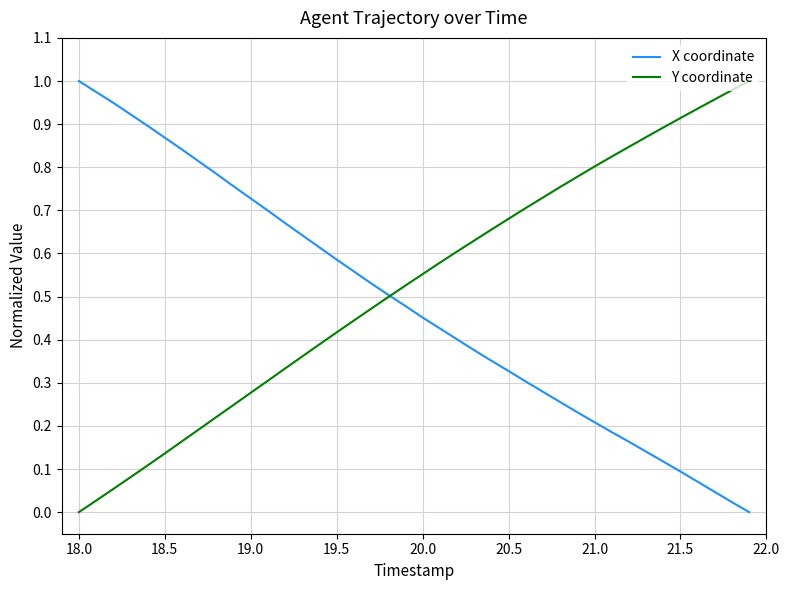

Does the chart display data point markers on the line(s)?

No